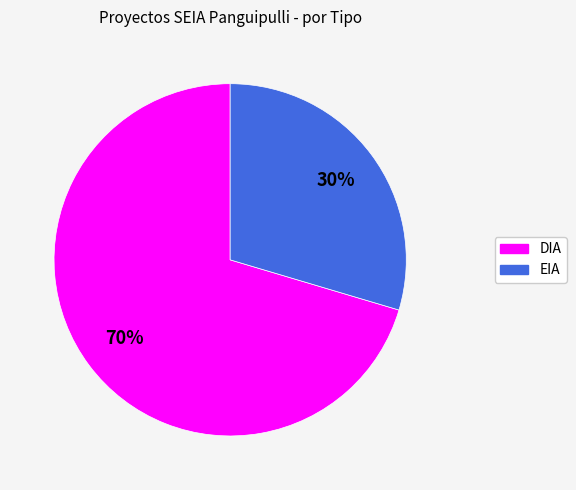

Is the sum of DIA and EIA greater than half?

Yes